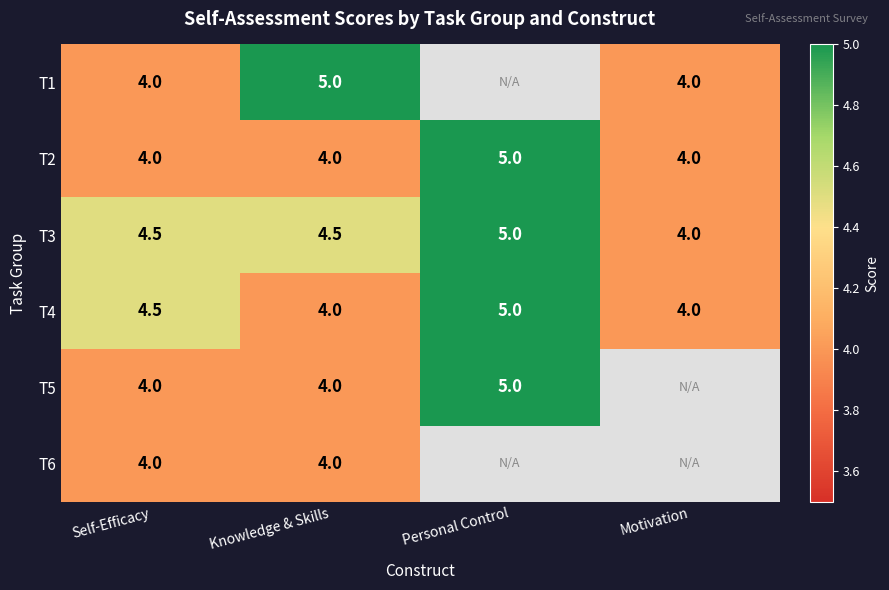

What is the difference between the T4 values at Motivation and Personal Control?

1.0